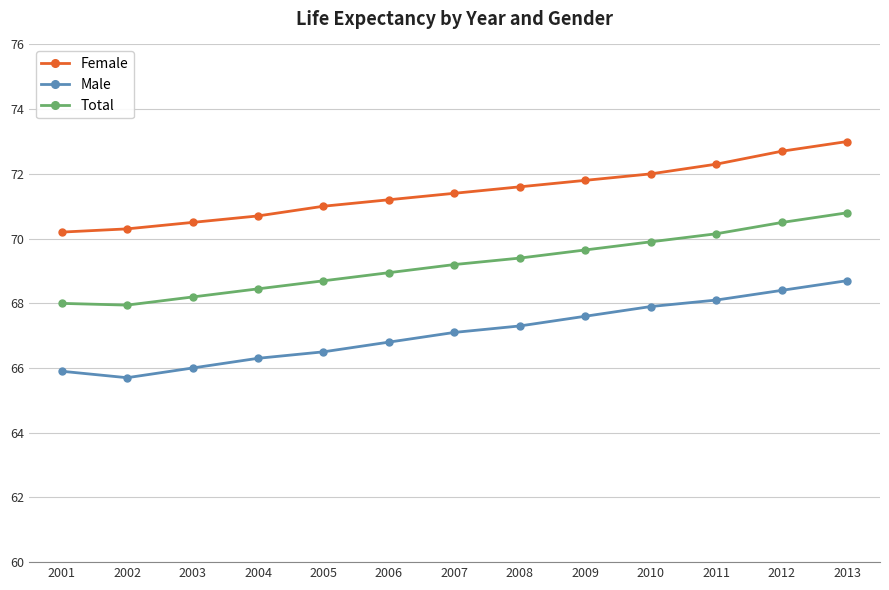

What is the average value of the Total series?

69.2